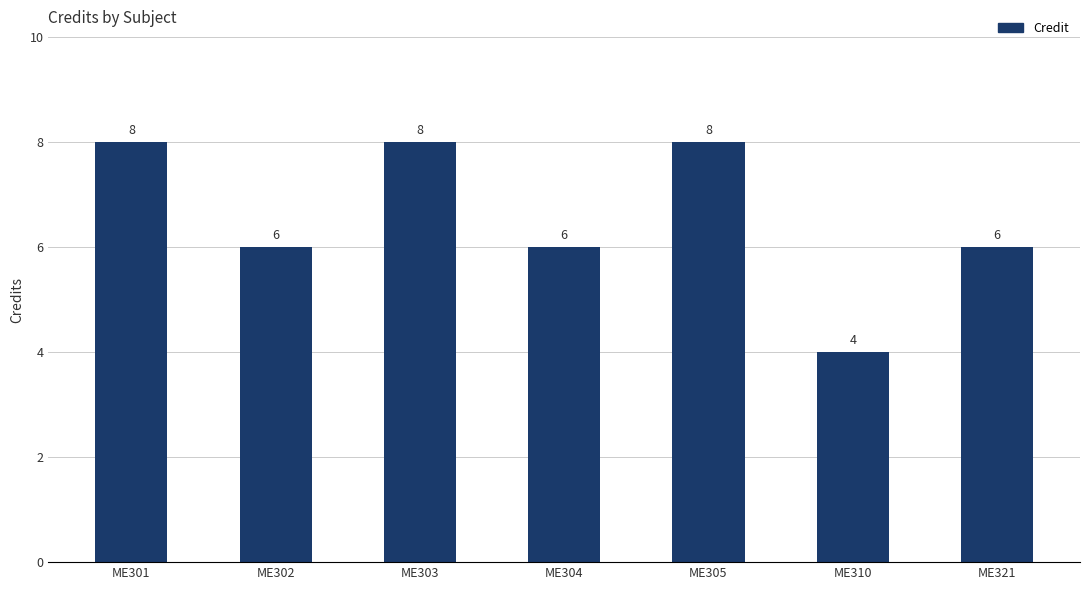

Reading right to left, extract all data points from this chart.

ME321=6	ME310=4	ME305=8	ME304=6	ME303=8	ME302=6	ME301=8